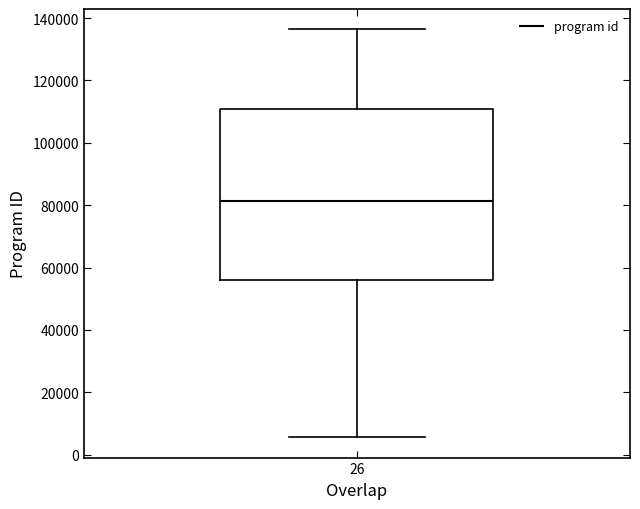

Read this box plot against the y-axis: the position of the median line, the range covered by the box, and the ends of both whiskers. The values are not printed on the chart, so give them approximately, as read against the axis.

median 82000, box 56000 to 110000, whiskers 6000 to 136000